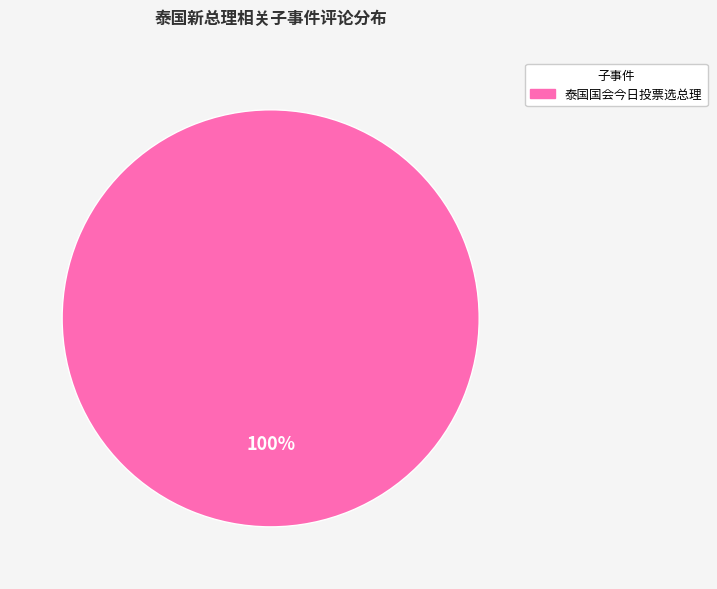

Does any single category account for the majority?

Yes